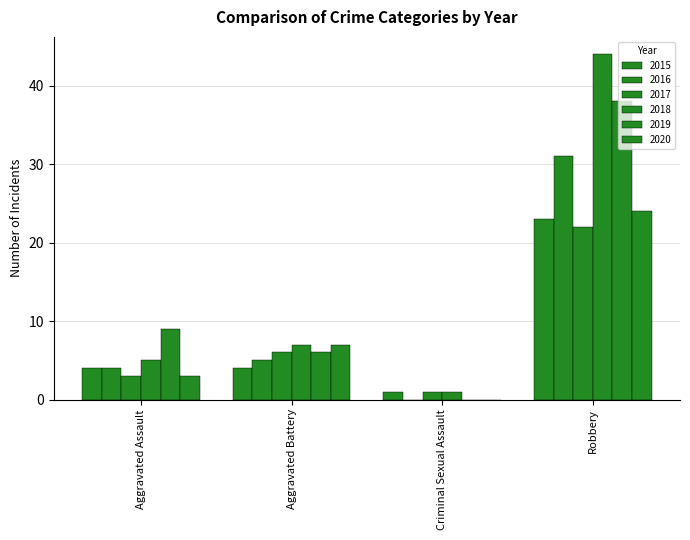

What is the label of the 4th bar from the left?

Robbery